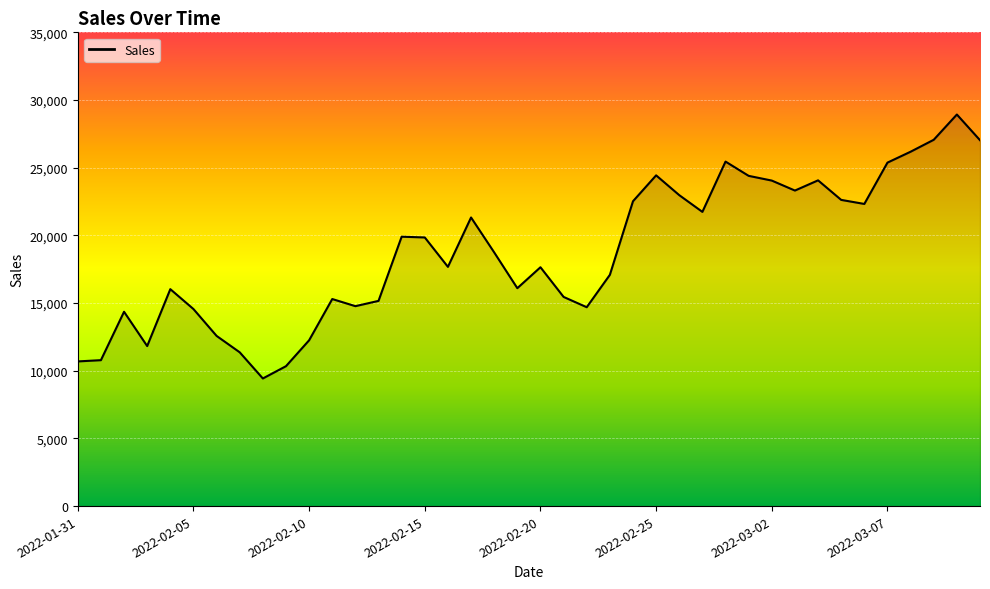

What is the greatest value displayed?

28928